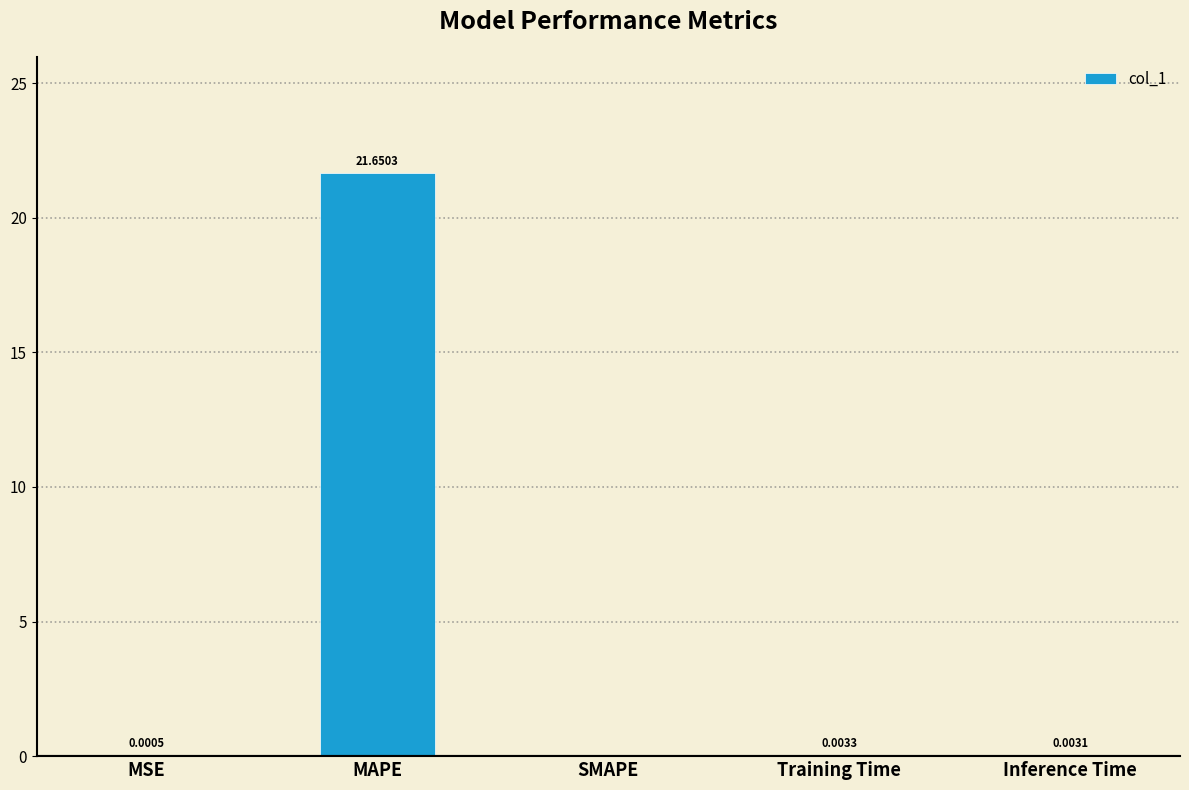

Which has a higher value, MSE or Training Time?

Training Time